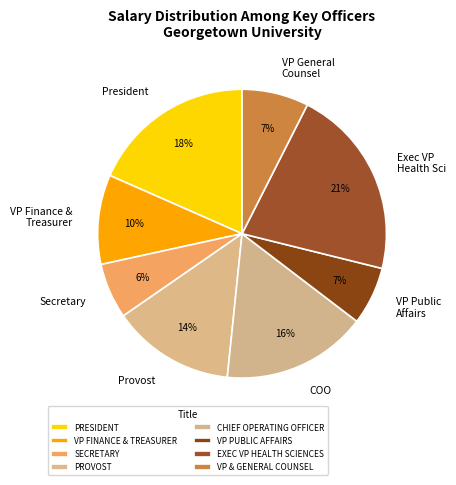

To the nearest percent, what is the difference between the largest and smallest slice percentages?

15%